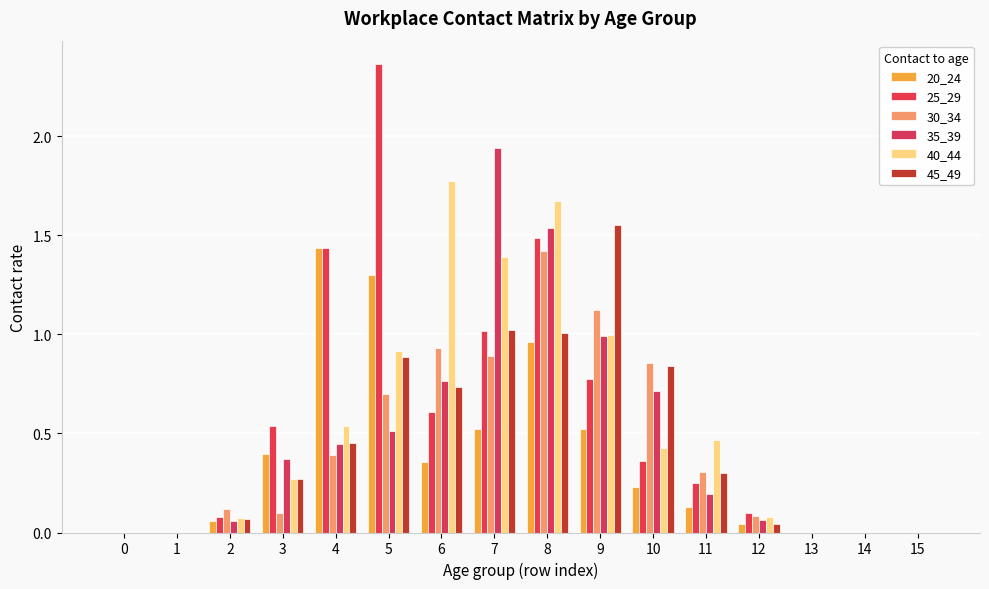

Reading left to right, list all the values displayed in this chart.

20_24: 0.0	0.0	0.1	0.4	1.4	1.3	0.4	0.5	1.0	0.5	0.2	0.1	0.0	0.0	0.0	0.0
25_29: 0.0	0.0	0.1	0.5	1.4	2.4	0.6	1.0	1.5	0.8	0.4	0.3	0.1	0.0	0.0	0.0
30_34: 0.0	0.0	0.1	0.1	0.4	0.7	0.9	0.9	1.4	1.1	0.9	0.3	0.1	0.0	0.0	0.0
35_39: 0.0	0.0	0.1	0.4	0.4	0.5	0.8	1.9	1.5	1.0	0.7	0.2	0.1	0.0	0.0	0.0
40_44: 0.0	0.0	0.1	0.3	0.5	0.9	1.8	1.4	1.7	1.0	0.4	0.5	0.1	0.0	0.0	0.0
45_49: 0.0	0.0	0.1	0.3	0.5	0.9	0.7	1.0	1.0	1.6	0.8	0.3	0.0	0.0	0.0	0.0